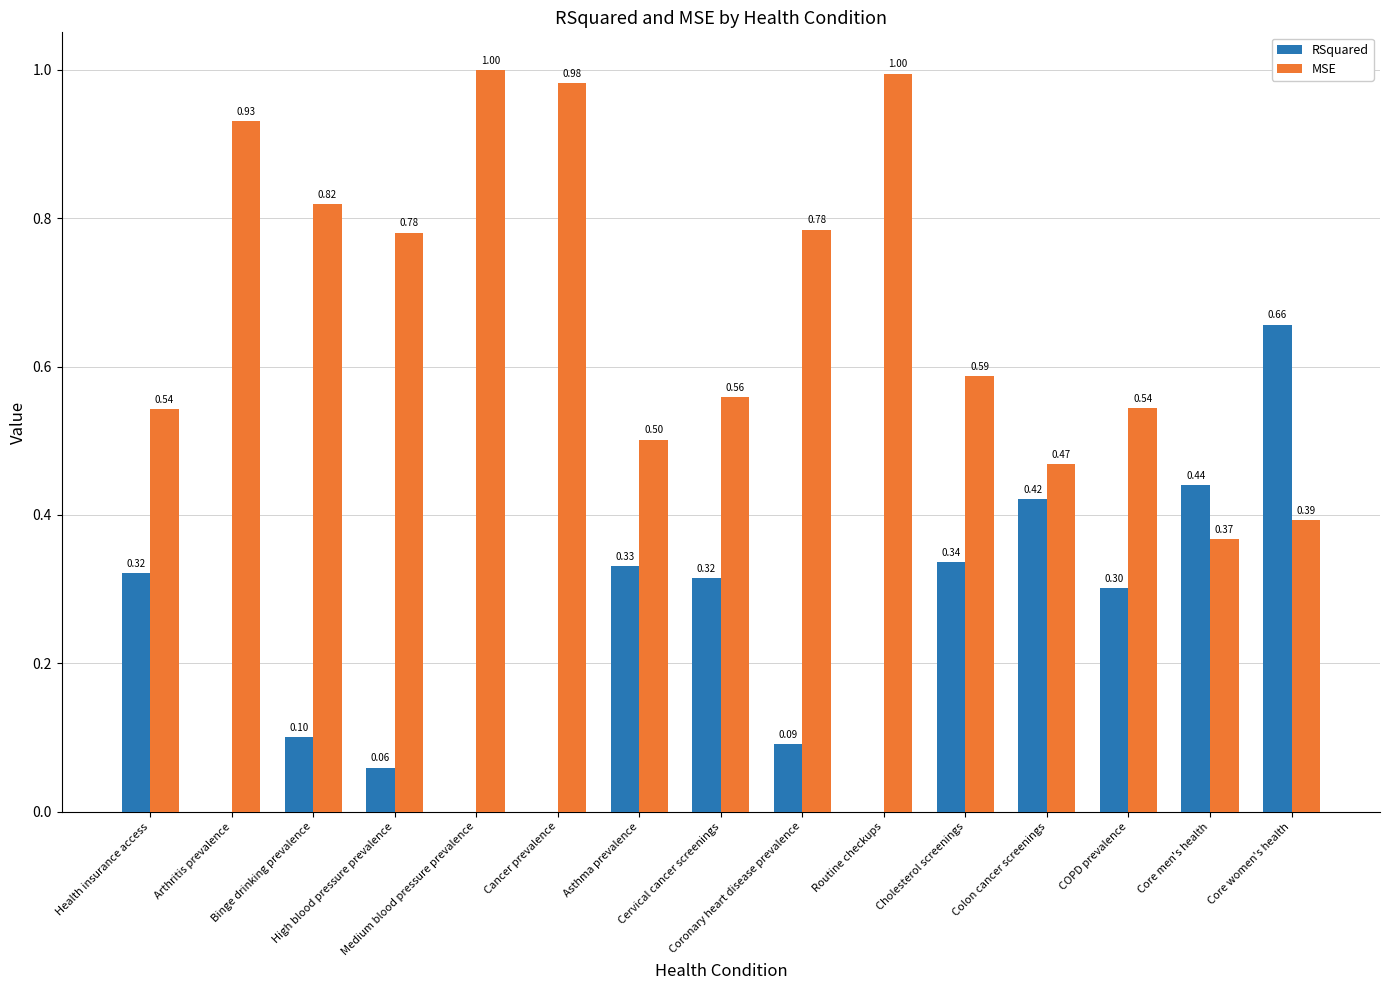

What is the label of the 4th bar from the left?

High blood pressure prevalence